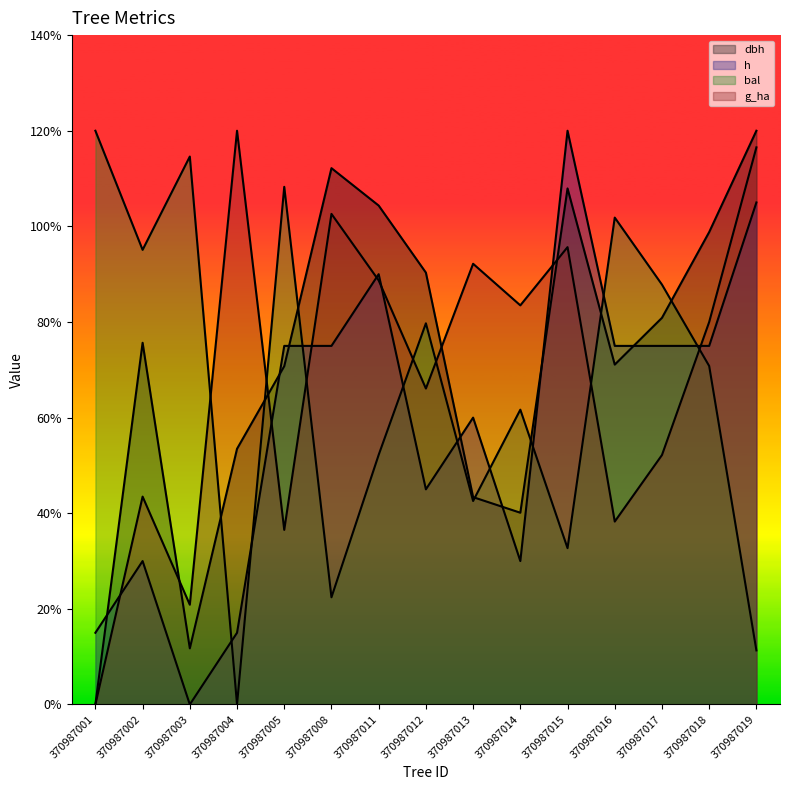

What is the sum of all g_ha values?

103.7